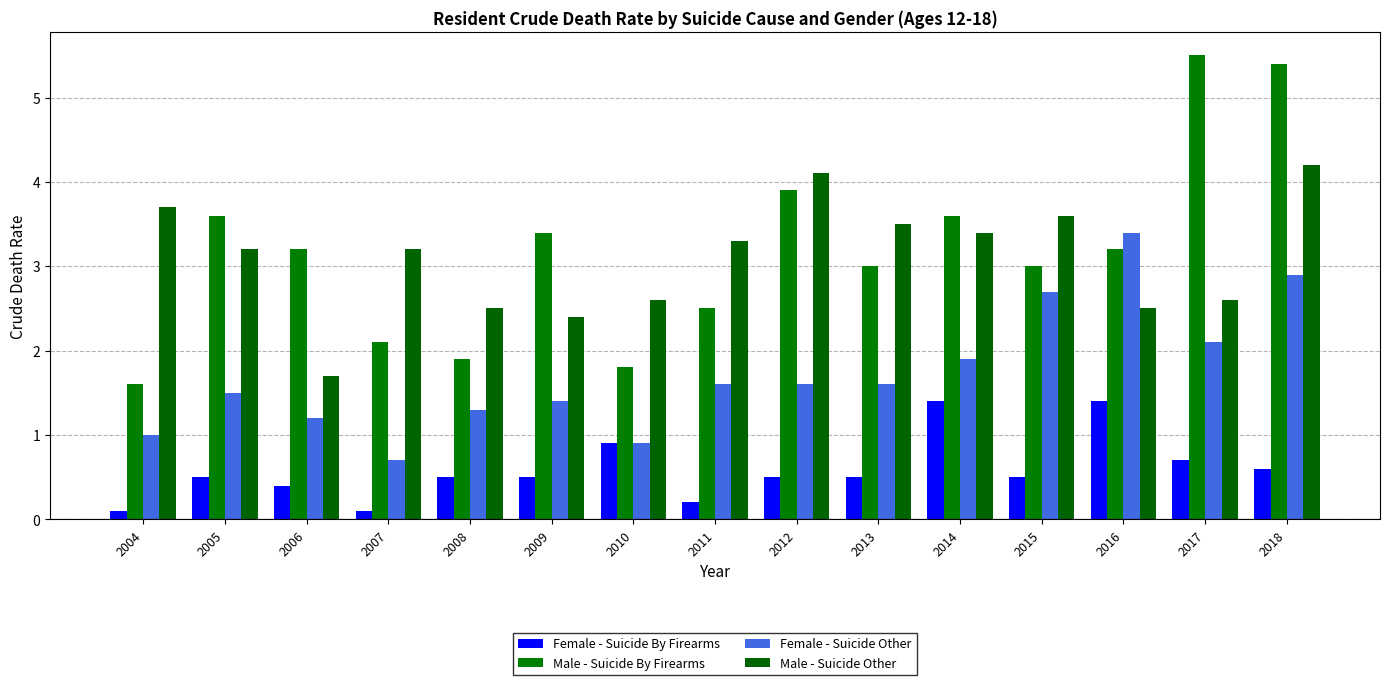

How many bars are there in total?

60